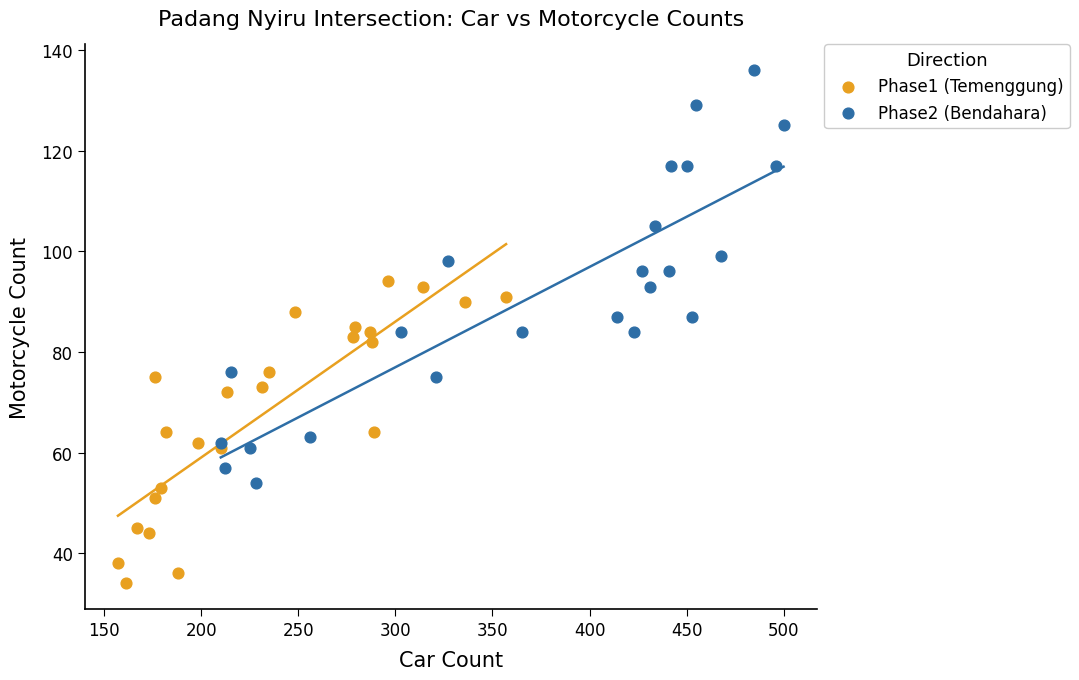

Which series reaches the minimum Y coordinate?

Phase1 (Temenggung)